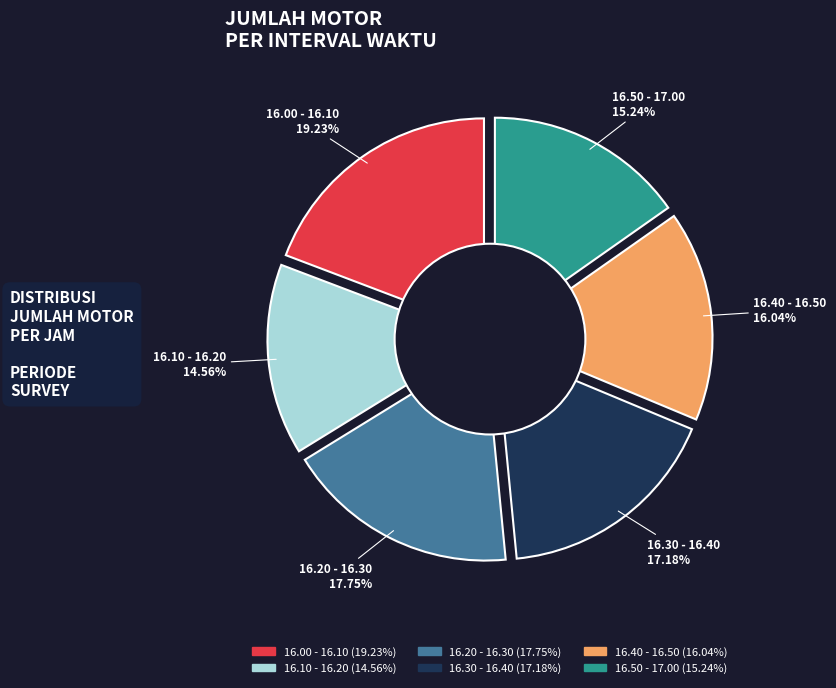

How many slices are in this pie chart?

6